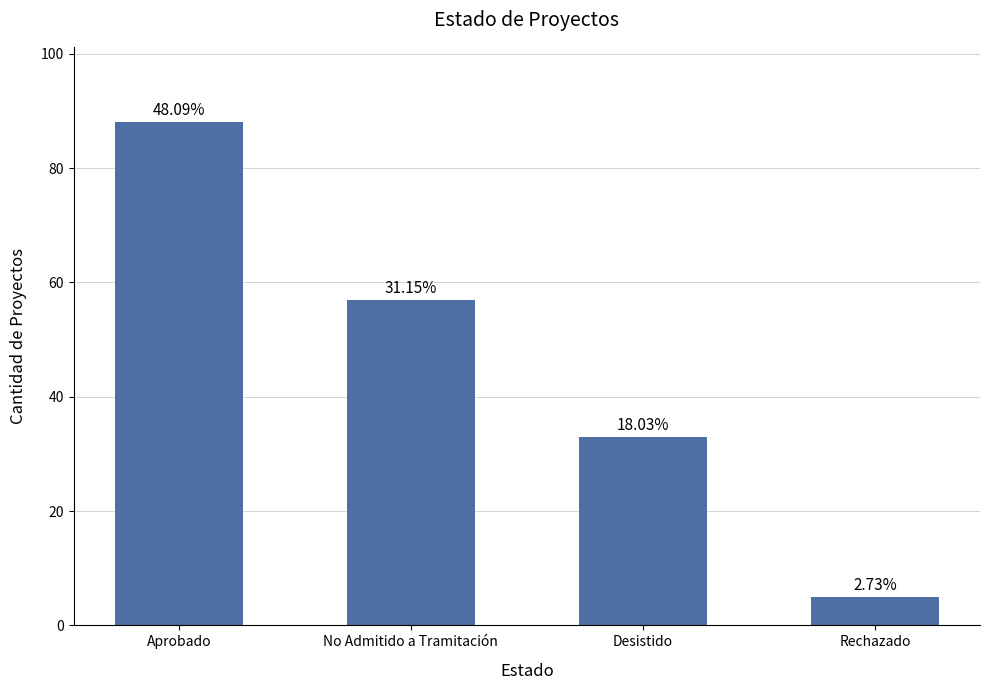

At which category does the chart reach its minimum across all series?

Rechazado